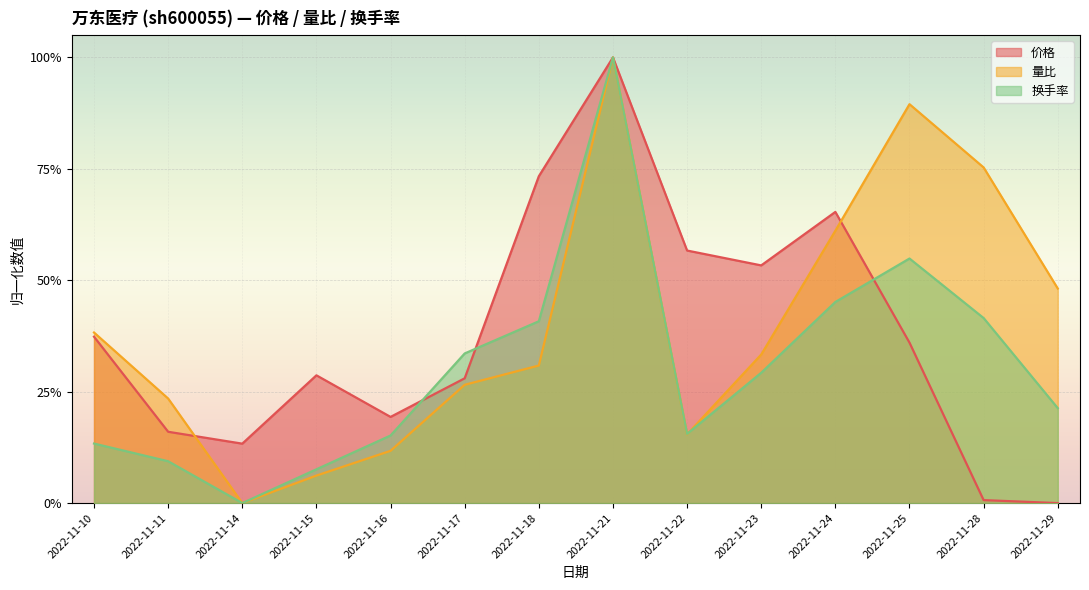

What is the average value of the 量比 series?

0.4